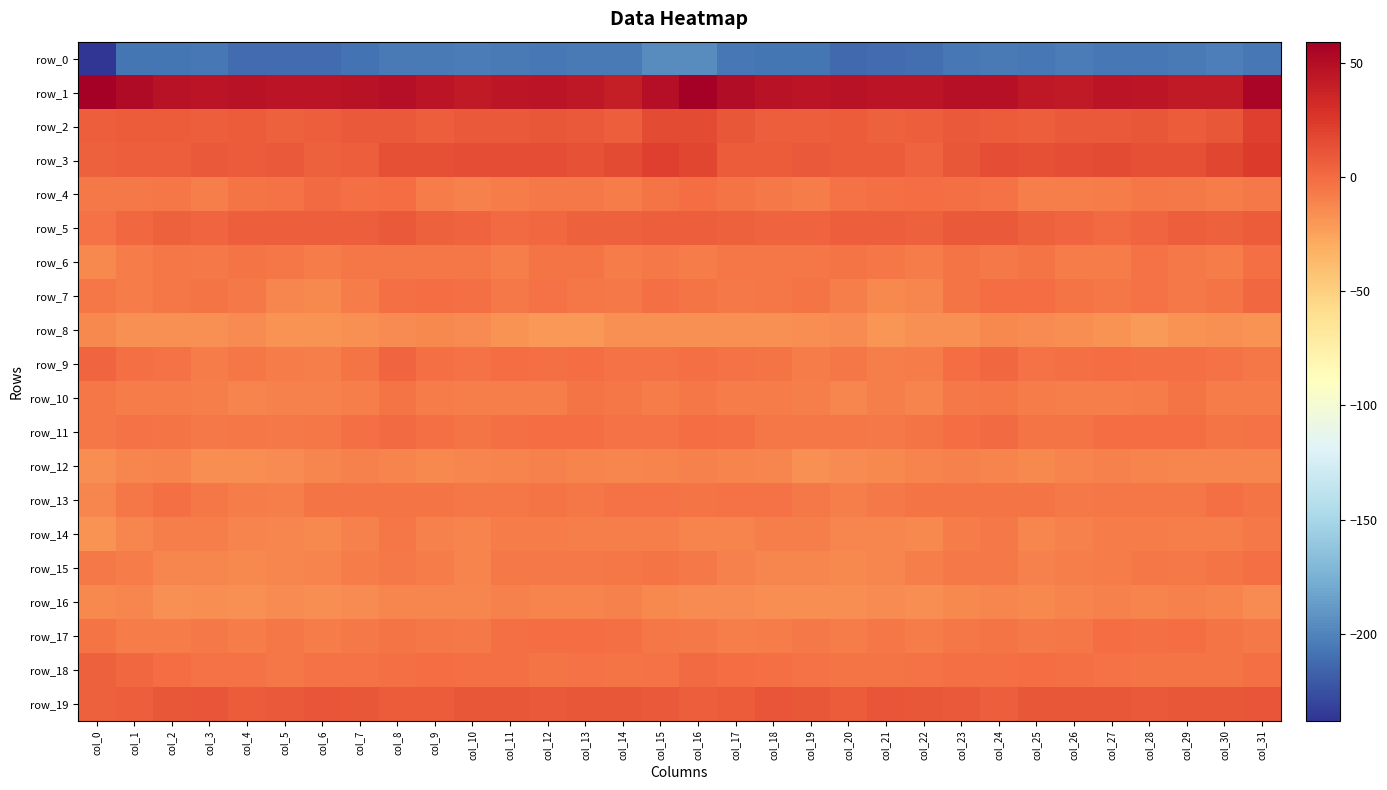

Reading right to left, list all the values displayed in this chart.

row_0: -206.5	-202.7	-204.9	-206.3	-206.0	-203.9	-205.5	-205.0	-206.5	-211.0	-211.3	-213.2	-207.0	-206.7	-205.6	-195.3	-195.4	-205.1	-205.3	-206.4	-205.3	-204.0	-205.3	-205.3	-207.9	-211.8	-211.5	-212.0	-205.5	-207.6	-206.8	-237.9
row_1: 55.3	41.9	42.5	44.8	45.4	42.7	43.7	48.1	48.0	45.3	45.6	47.1	45.9	46.5	50.4	58.8	48.7	40.3	43.4	45.6	44.3	42.6	45.6	48.8	46.6	45.5	46.0	47.1	45.4	47.2	51.5	59.2
row_2: 21.2	9.7	7.2	9.5	8.4	8.5	6.8	7.6	9.1	6.4	5.2	7.2	6.5	6.7	9.8	15.9	15.8	6.4	8.4	9.4	8.2	8.2	6.7	8.5	8.1	5.9	5.6	7.3	5.8	7.6	8.1	6.7
row_3: 23.3	17.5	13.2	13.2	15.1	14.8	13.1	14.4	9.8	4.4	7.5	7.8	8.1	7.0	7.4	18.0	21.9	15.3	12.4	14.5	14.7	14.4	13.5	13.8	6.8	4.9	8.6	7.2	8.3	5.9	5.9	5.3
row_4: -5.9	-7.1	-6.5	-5.6	-7.6	-8.7	-9.2	-2.5	-1.3	-1.0	-1.5	-3.3	-7.9	-6.9	-3.7	-0.4	-4.5	-7.4	-6.0	-6.3	-8.0	-9.4	-7.2	-0.8	-2.1	0.1	-2.9	-4.2	-9.2	-5.4	-6.1	-6.0
row_5: 7.4	5.1	6.5	2.7	0.2	2.6	4.8	8.1	8.4	5.5	6.3	6.3	3.5	4.2	5.3	6.7	6.3	5.3	5.5	1.1	0.5	3.9	5.5	9.0	6.7	6.3	6.1	6.3	2.4	5.0	1.7	-2.5
row_6: -2.0	-7.1	-6.0	-3.3	-7.1	-7.8	-4.4	-6.0	-4.6	-7.6	-5.5	-4.3	-5.5	-5.7	-5.0	-7.1	-6.0	-8.0	-4.4	-4.1	-8.9	-5.7	-5.3	-5.5	-5.5	-7.2	-4.7	-3.7	-6.4	-5.2	-7.8	-13.4
row_7: 1.7	-3.9	-6.3	-3.1	-5.6	-4.4	-0.5	-0.7	-4.6	-12.4	-13.2	-8.8	-4.1	-4.7	-6.9	-3.6	-1.3	-6.2	-5.0	-3.5	-6.4	-2.3	-0.4	-2.1	-7.0	-13.7	-12.0	-6.3	-3.9	-5.7	-7.2	-5.4
row_8: -17.4	-17.0	-18.3	-21.0	-18.1	-16.2	-14.0	-13.7	-16.5	-17.4	-18.7	-15.0	-15.5	-16.7	-16.7	-16.7	-17.3	-17.1	-20.0	-19.8	-17.8	-14.8	-13.9	-14.8	-16.7	-18.3	-17.9	-14.5	-16.3	-16.5	-16.5	-13.6
row_9: -5.0	-3.3	-1.4	-1.7	-0.8	-2.0	-3.4	1.6	-0.9	-7.7	-8.8	-5.3	-7.1	-4.6	-2.8	-1.7	-2.8	-2.8	-0.9	-1.6	-0.9	-2.9	-2.1	2.4	-3.9	-9.1	-7.5	-5.5	-7.1	-3.2	-1.9	2.8
row_10: -8.0	-7.4	-3.7	-7.2	-8.9	-8.9	-8.1	-4.9	-6.1	-10.6	-9.3	-11.8	-8.9	-7.9	-8.0	-5.4	-7.0	-5.8	-3.8	-8.9	-8.6	-9.0	-7.0	-4.3	-8.5	-9.9	-9.9	-11.2	-8.3	-7.9	-7.5	-5.1
row_11: -2.5	-4.3	-1.0	-0.5	-1.1	-3.7	-4.2	0.8	-0.7	-4.0	-6.8	-4.9	-5.8	-5.2	-2.3	-1.1	-2.4	-3.1	-0.3	-0.9	-1.9	-4.5	-2.3	0.6	-1.8	-5.2	-6.3	-4.9	-6.0	-3.8	-2.6	-4.7
row_12: -11.7	-12.7	-11.9	-10.7	-10.2	-11.5	-13.6	-11.4	-9.7	-11.0	-13.7	-14.5	-16.5	-12.5	-11.3	-9.8	-10.8	-12.4	-11.6	-10.2	-10.7	-12.4	-13.0	-10.5	-9.8	-11.7	-14.2	-15.5	-15.3	-11.4	-12.5	-16.1
row_13: -4.5	-2.3	-5.1	-5.0	-4.9	-5.9	-4.6	-4.5	-4.4	-4.6	-6.5	-8.7	-6.1	-3.4	-2.8	-4.5	-2.9	-2.8	-5.6	-4.4	-5.7	-5.6	-3.9	-4.6	-4.6	-4.1	-8.2	-7.6	-5.6	-2.2	-4.8	-12.6
row_14: -6.8	-8.7	-8.3	-7.8	-7.0	-10.2	-11.9	-6.6	-7.2	-13.5	-12.4	-11.9	-9.0	-8.6	-10.5	-10.9	-9.2	-8.3	-8.3	-7.2	-7.9	-11.5	-10.0	-5.8	-9.7	-13.8	-11.7	-11.4	-8.6	-8.8	-12.1	-17.5
row_15: -2.3	-4.6	-6.2	-5.7	-7.0	-9.0	-10.0	-6.0	-6.9	-9.2	-11.7	-13.1	-12.7	-12.1	-9.6	-6.8	-4.2	-5.3	-6.0	-6.5	-7.0	-10.5	-7.7	-6.5	-7.3	-10.5	-11.7	-13.8	-12.1	-11.7	-7.9	-6.9
row_16: -14.1	-11.1	-10.3	-11.4	-9.8	-11.5	-13.2	-12.7	-13.0	-16.0	-14.8	-15.9	-15.8	-16.2	-14.4	-14.9	-13.9	-9.5	-11.5	-10.6	-10.0	-12.8	-12.6	-12.6	-14.0	-15.9	-14.4	-16.7	-15.4	-16.3	-12.5	-13.2
row_17: -6.4	-3.8	-0.9	-1.5	-0.5	-4.7	-6.2	-4.2	-5.4	-7.9	-5.7	-7.3	-6.8	-7.3	-9.0	-6.0	-5.3	-1.8	-0.9	-1.1	-1.5	-6.3	-5.2	-4.0	-6.7	-7.0	-5.8	-7.6	-6.7	-7.9	-7.9	-3.6
row_18: -1.6	-3.6	-4.0	-3.7	-2.7	-1.6	-0.9	-1.2	-2.0	-3.2	-4.3	-4.0	-2.6	-1.9	-0.1	0.3	-3.1	-4.0	-3.5	-3.6	-2.0	-1.3	-1.0	-1.2	-2.8	-3.2	-4.7	-3.0	-2.9	-1.0	1.4	4.7
row_19: 10.7	9.7	10.0	9.2	9.4	9.7	9.3	6.8	8.9	10.2	10.4	7.5	9.8	10.8	7.2	6.6	8.4	9.4	9.8	9.2	9.5	10.2	7.9	7.3	9.4	11.2	8.8	7.9	10.7	9.7	6.4	5.8